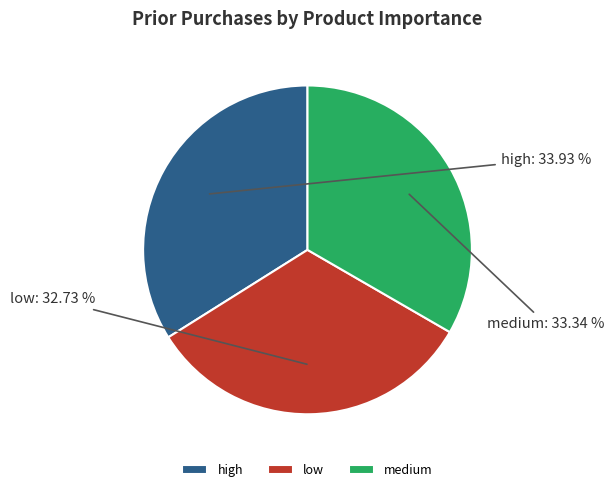

How many segments does this pie chart have?

3